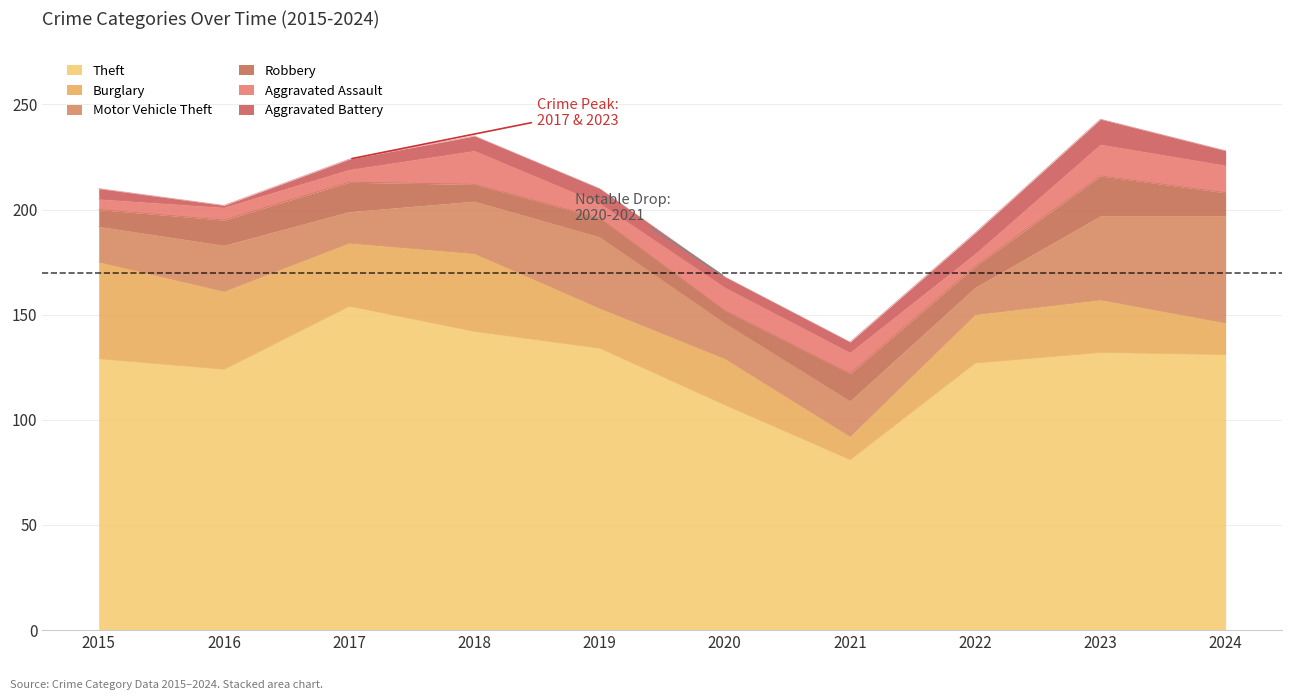

How many lines are shown in the chart?

6